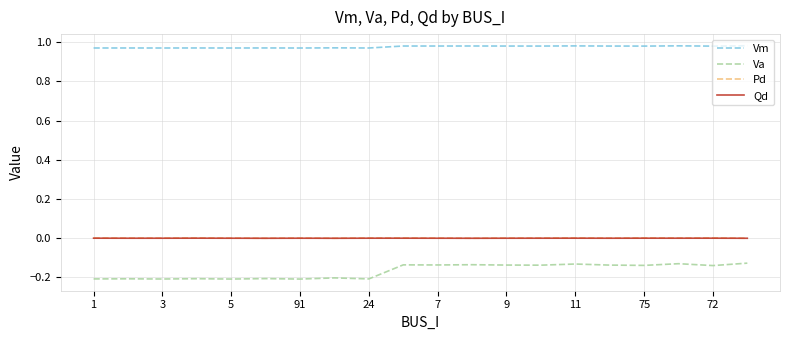

Which series has the largest total across all categories?

Vm